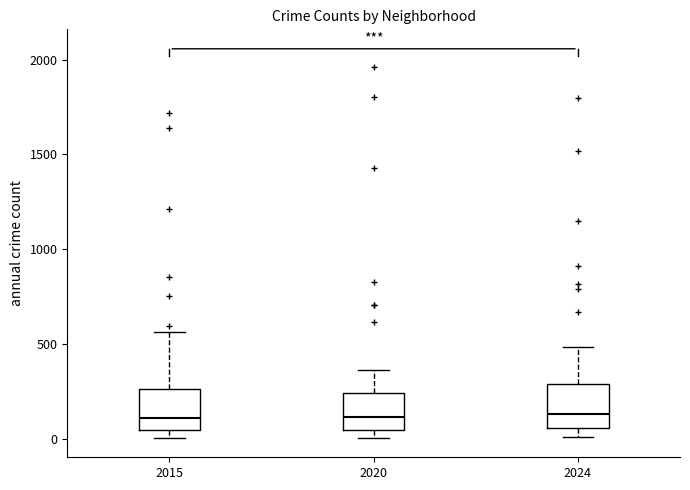

Where does the median line of the box at x = 2020 sit on the y-axis? The values are not printed on the chart, so give them approximately, as read against the axis.

100